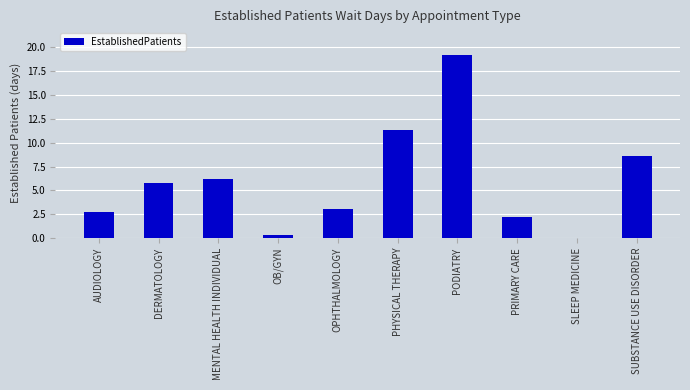

Which label corresponds to the largest value in the chart?

PODIATRY